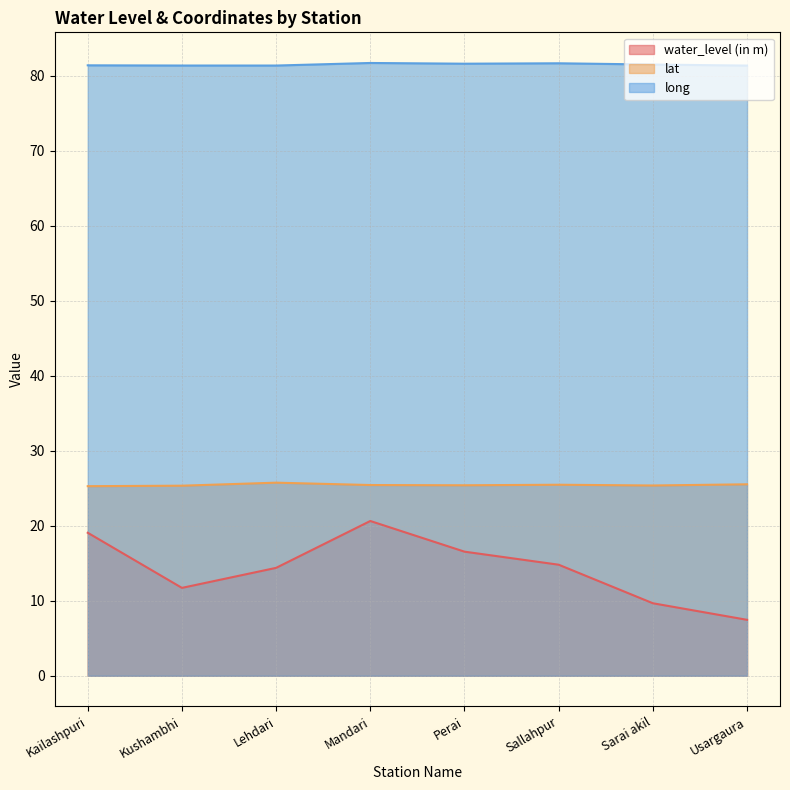

Which series changed the most between Perai and Sarai akil?

water_level (in m)